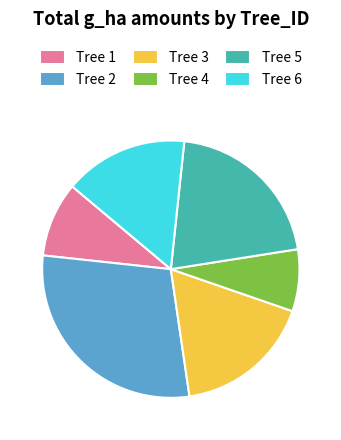

Is there a majority slice in this chart?

No